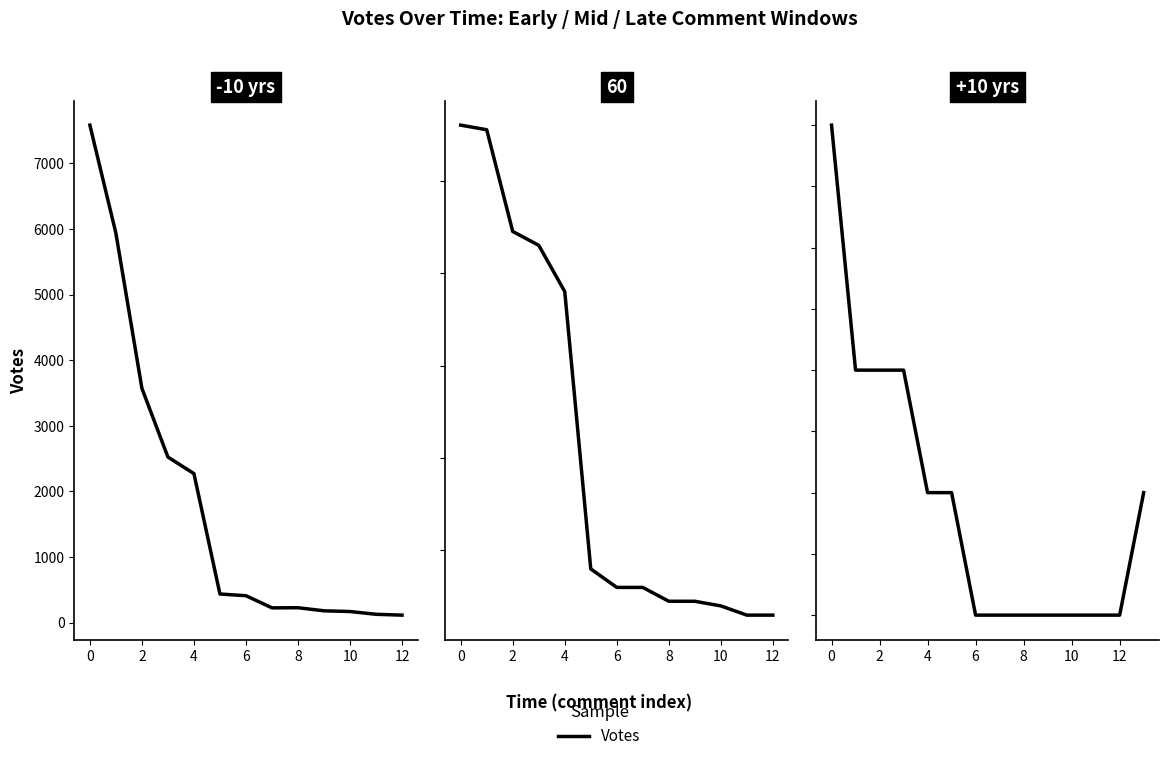

What is the difference between the maximum and second lowest values?

7458